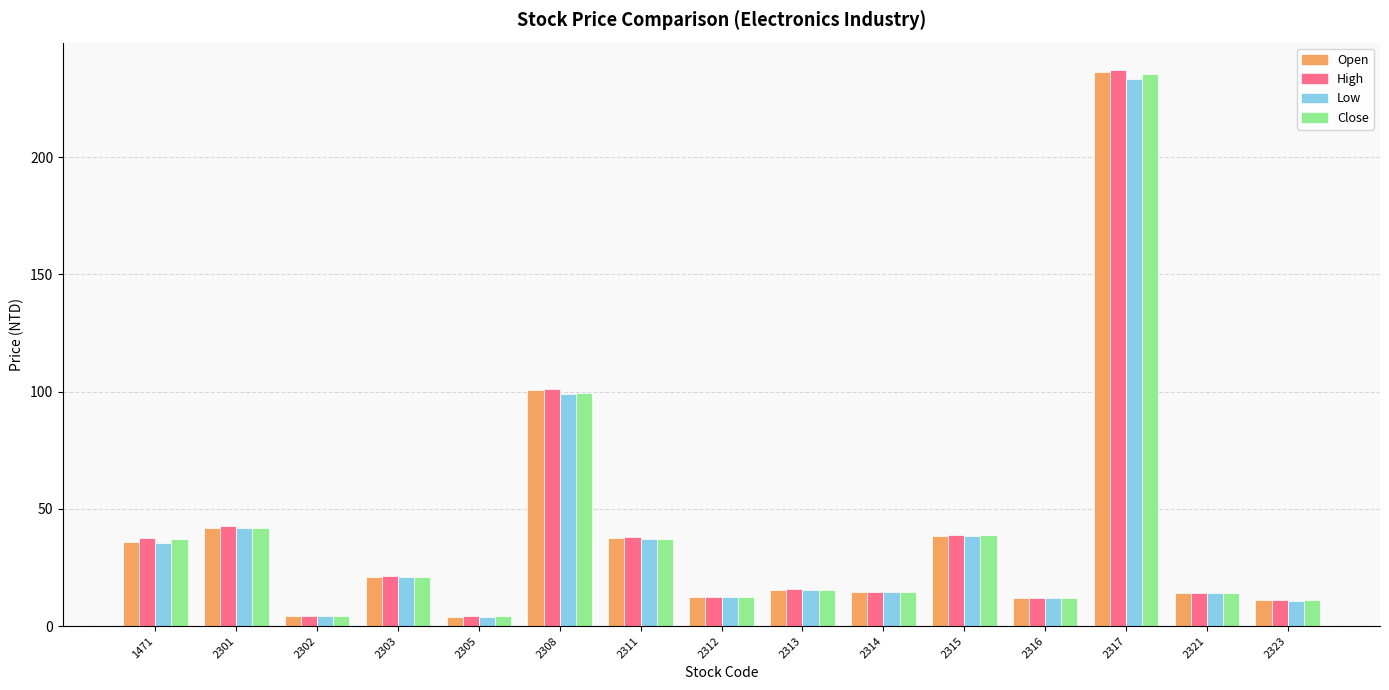

What is the spread (max minus min) of values at 2315?

0.5